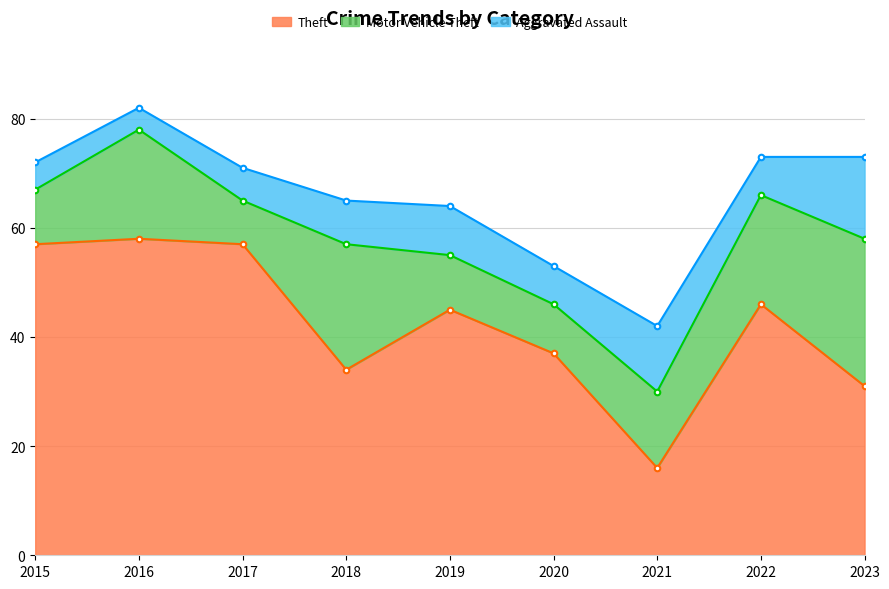

True or false: Aggravated Assault has a value of 26 at 2023.

False